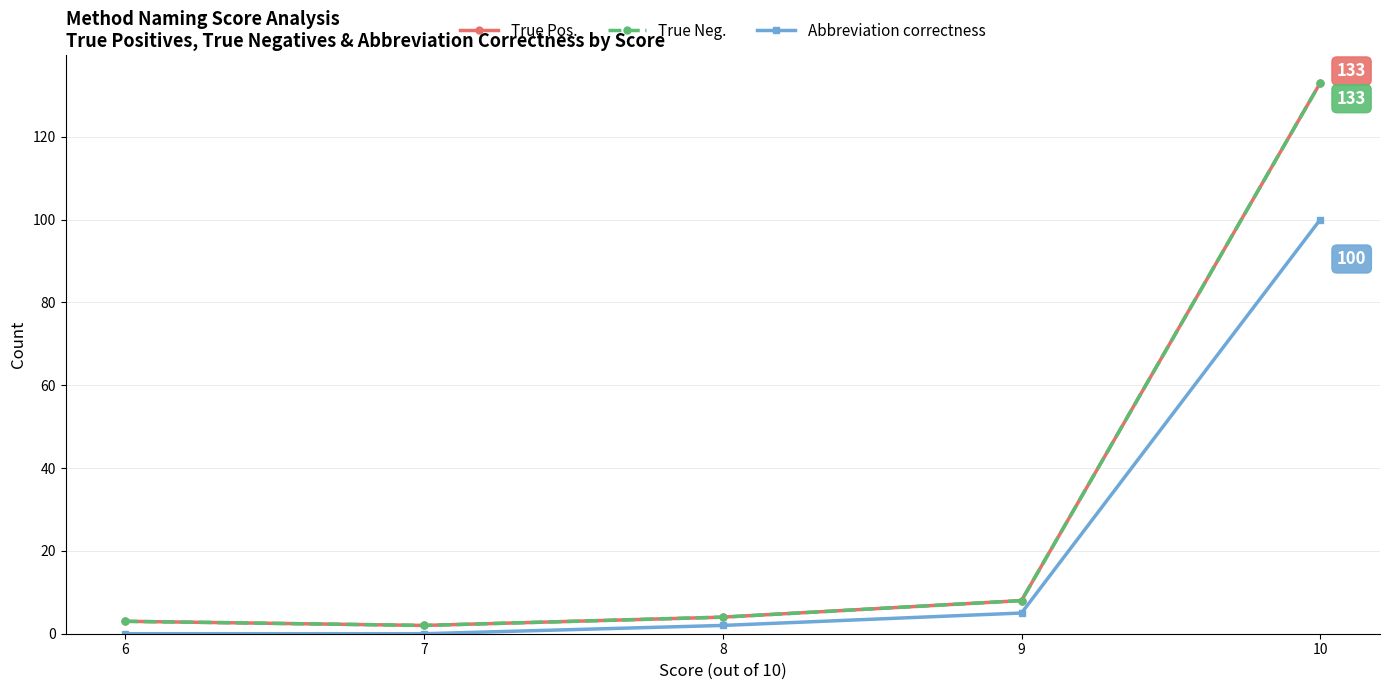

Which series has the largest range (max minus min)?

True Pos.